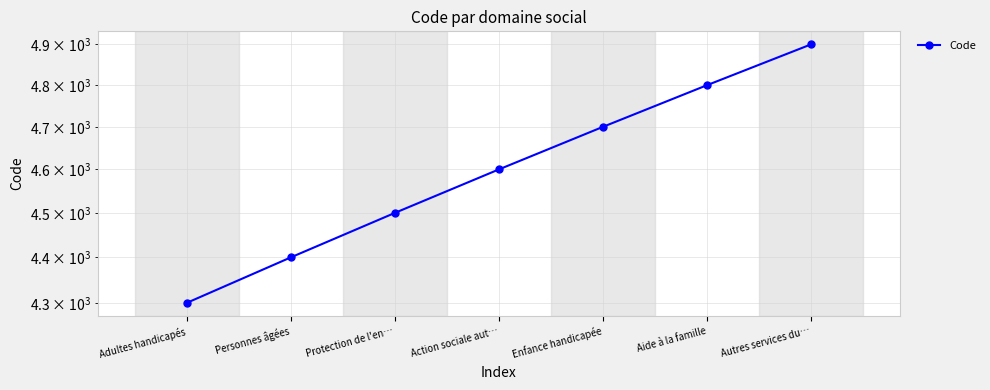

Where is the data nearest to the value 4600?

Action sociale aut…